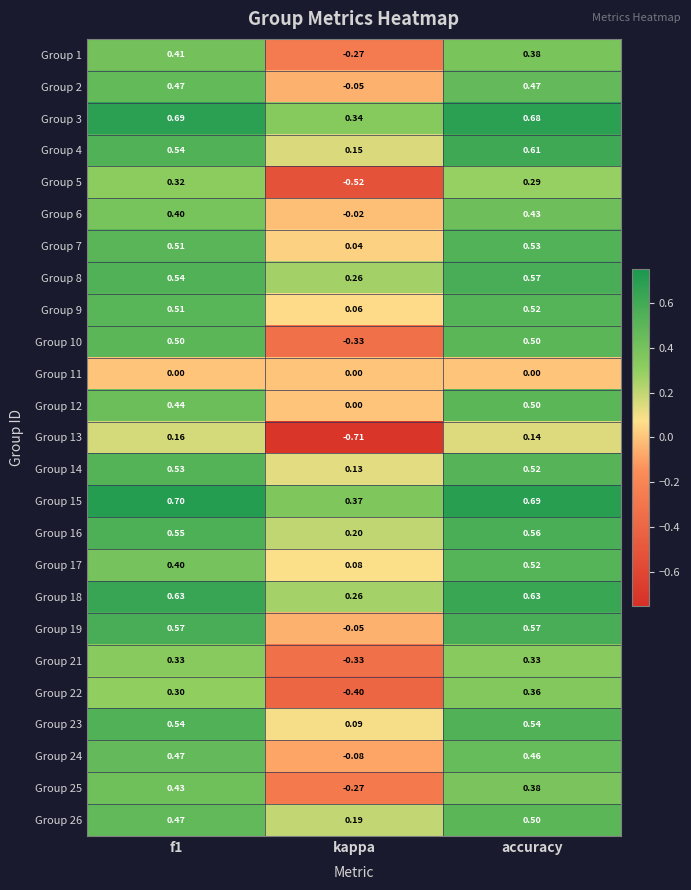

Which series has the largest range (max minus min)?

Group 13